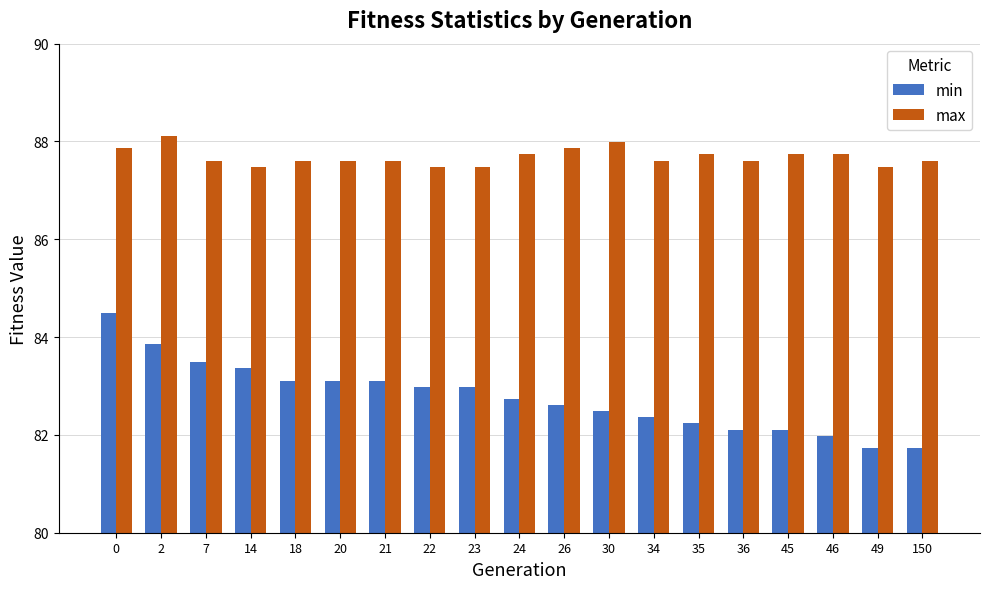

Which series has the largest range (max minus min)?

min